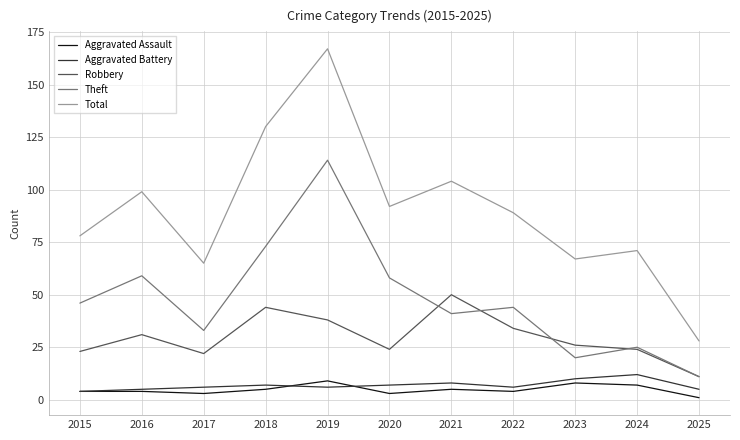

At 2017, list the series in order from smallest to largest.

Aggravated Assault, Aggravated Battery, Robbery, Theft, Total